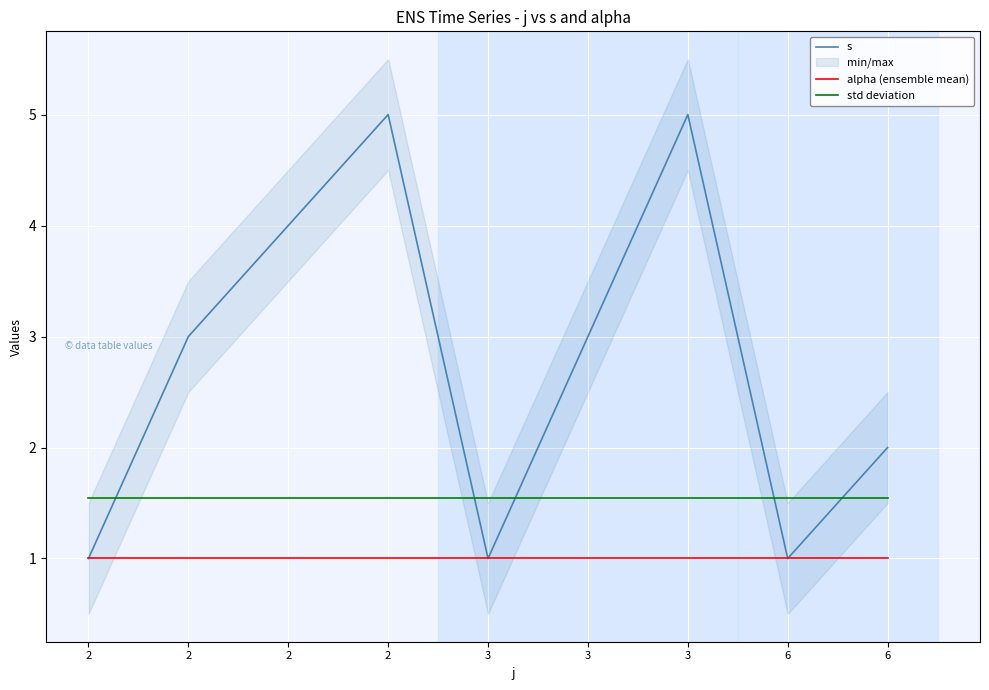

What value does the s series have at 6?

1.0